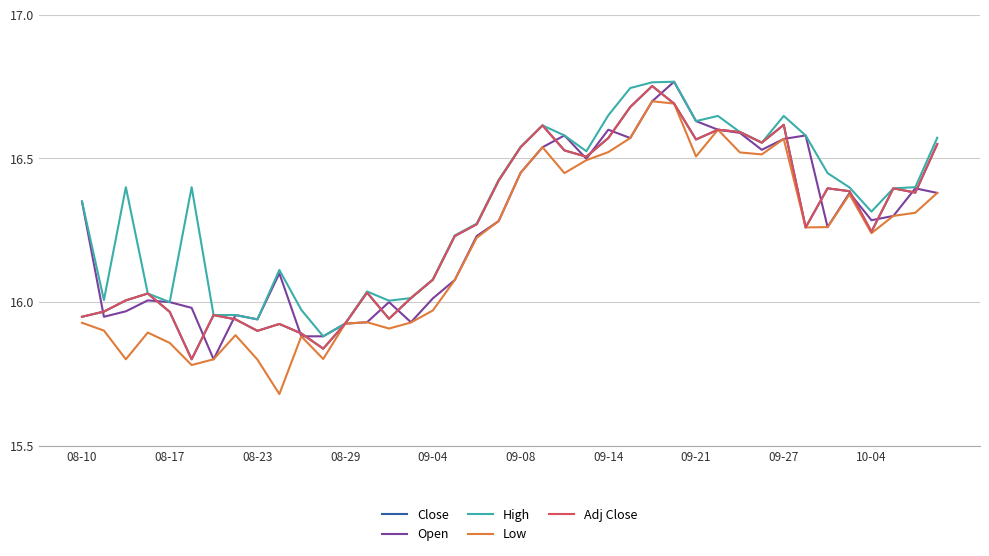

Is this an area chart (filled region under the line)?

No